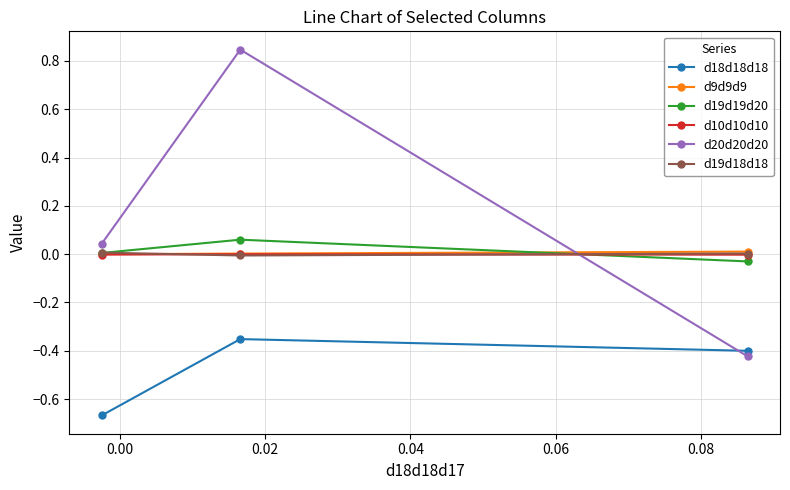

Which series has the widest spread of values?

d20d20d20